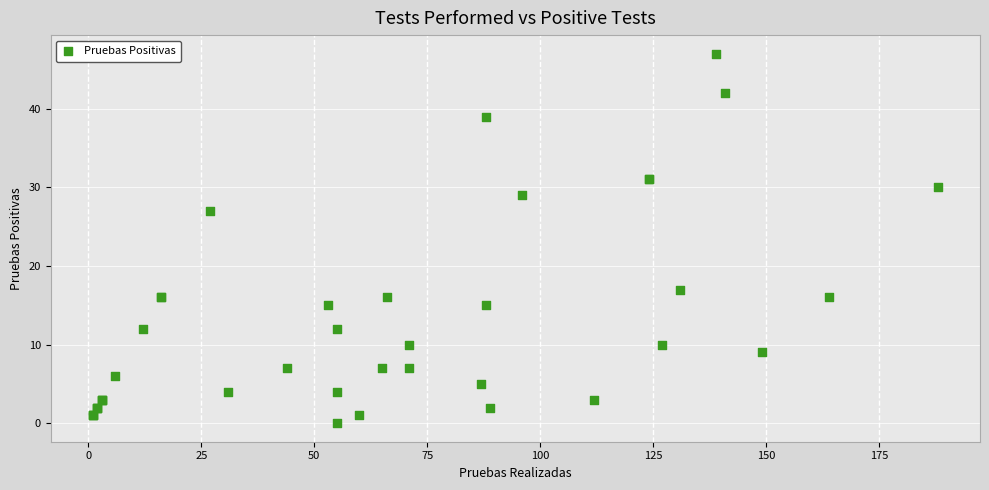

What Y value in the scatter plot is closest to 23?

27